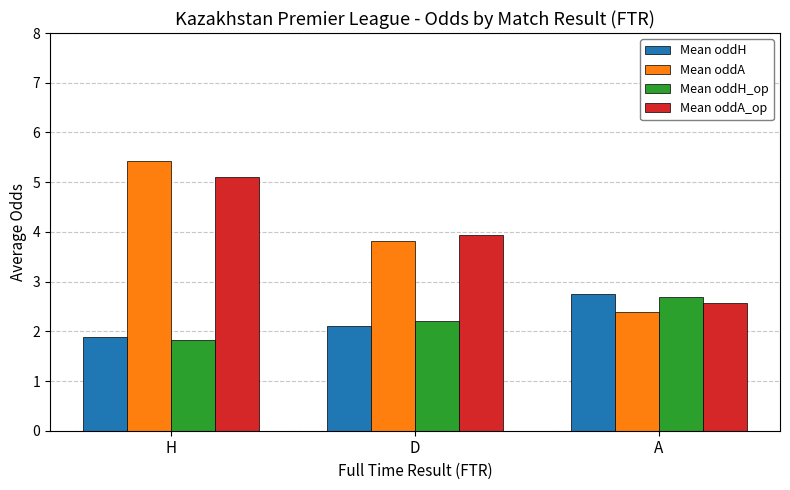

Is it true that Mean oddH equals 1.9 at H?

True